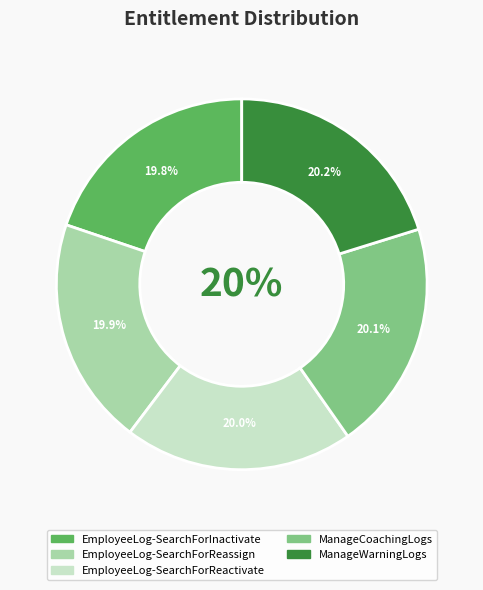

How much of the chart is everything except EmployeeLog-SearchForInactivate?

80.2%